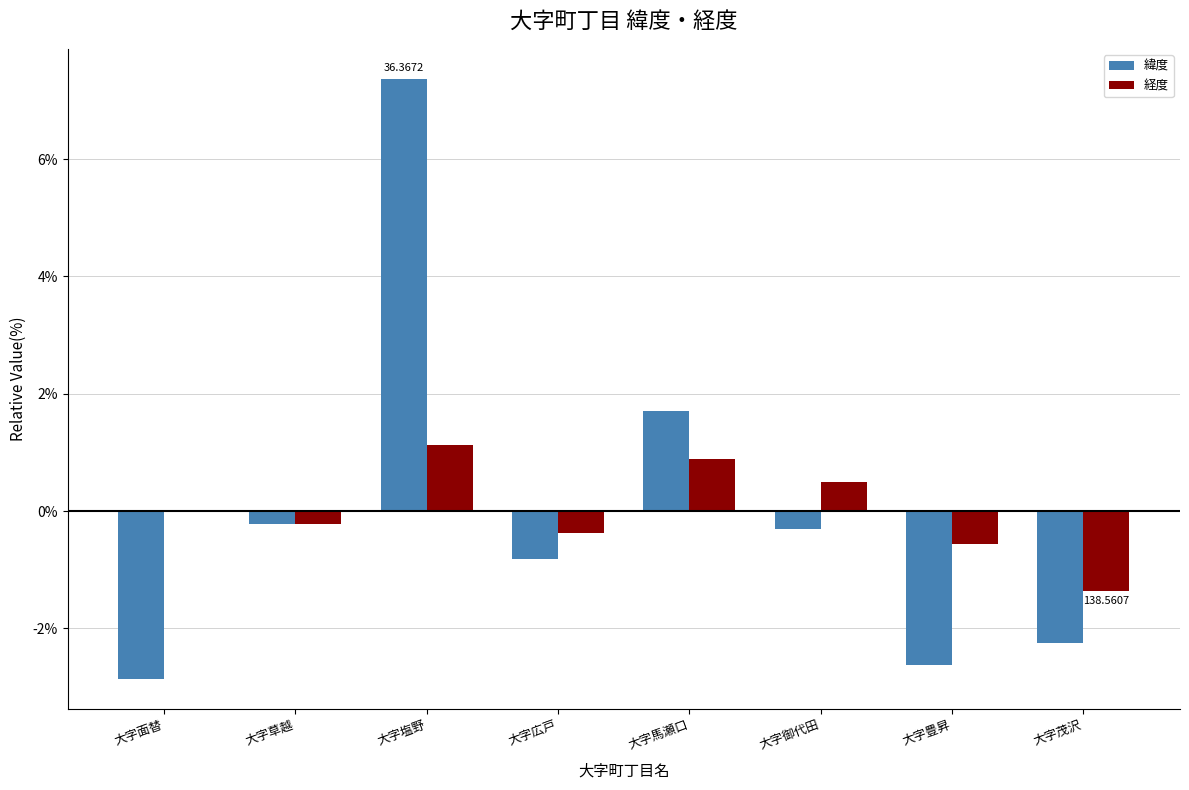

How many values in the 緯度 series exceed 0?

2